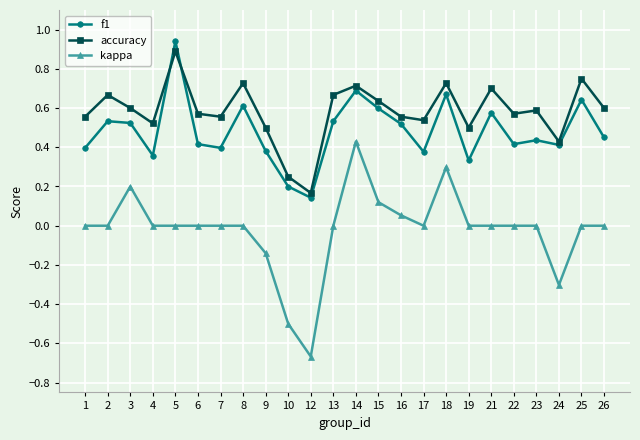

Between 15 and 22, which series saw the biggest shift?

f1